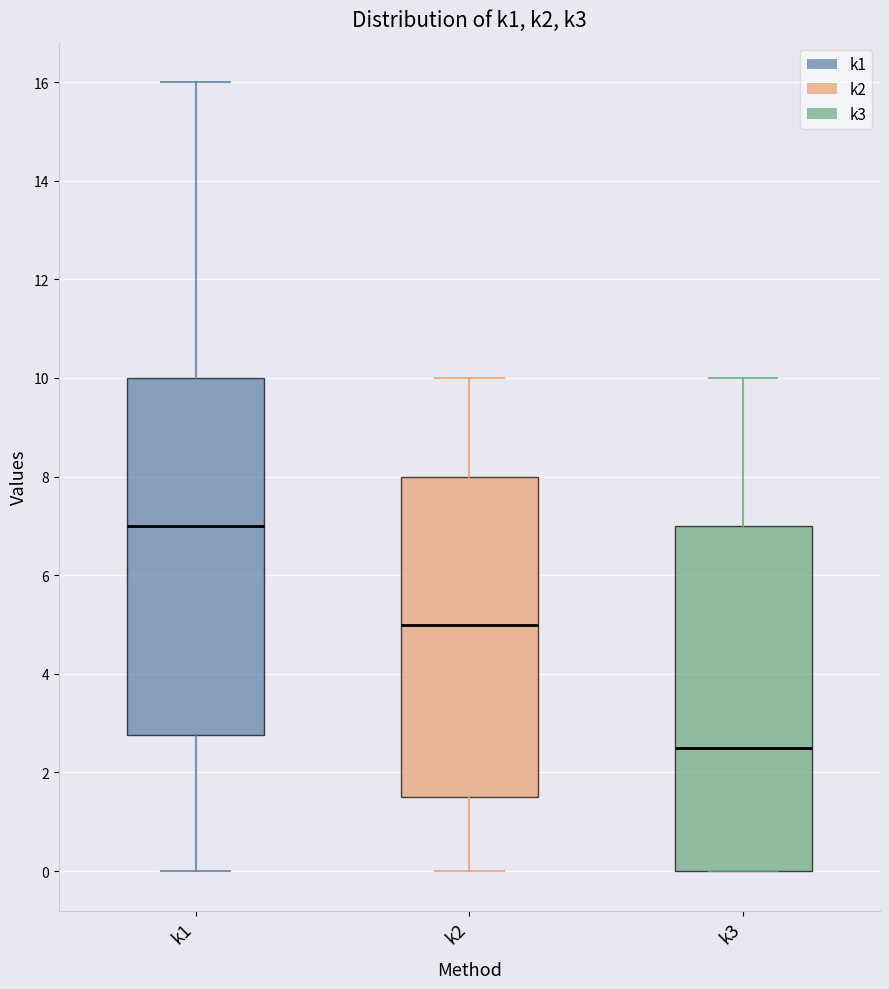

Reading left to right, read every box against the y-axis: the position of its median line, the range the box covers, and the ends of its whiskers. The values are not printed on the chart, so give them approximately, as read against the axis.

k1: median 7.0, box 2.8 to 10.0, whiskers 0.0 to 16.0
k2: median 5.0, box 1.6 to 8.0, whiskers 0.0 to 10.0
k3: median 2.6, box 0.0 to 7.0, whiskers 0.0 to 10.0